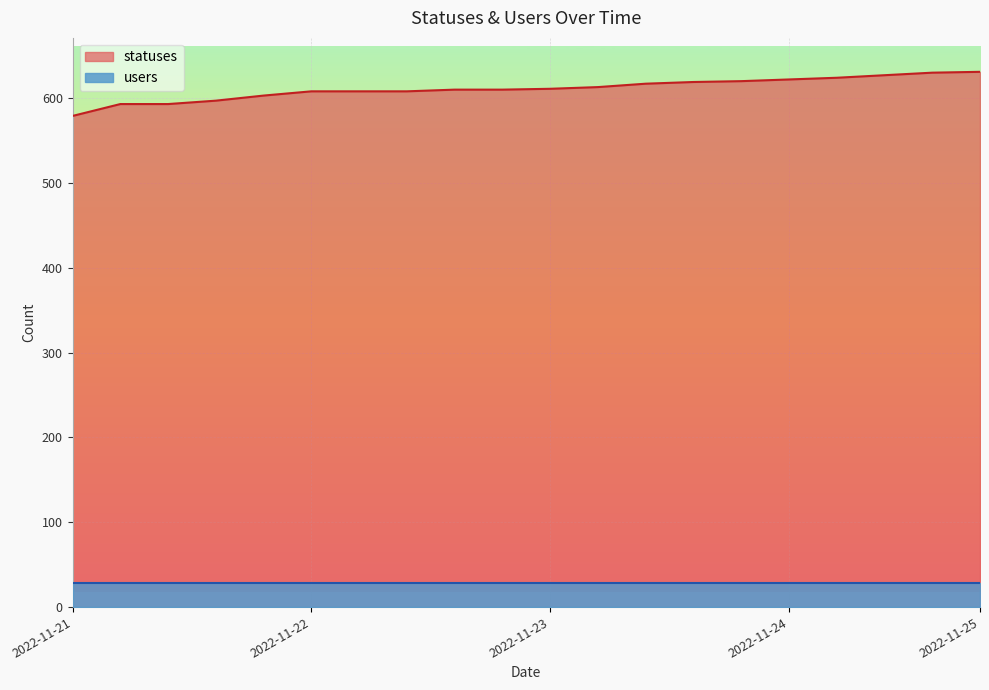

How many values are below 611?

10